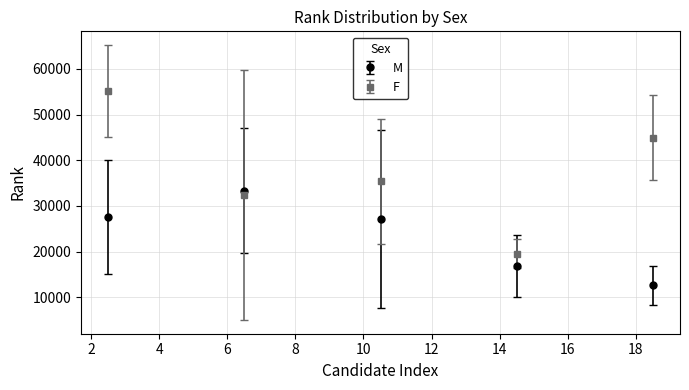

Which series has the largest total across all categories?

F